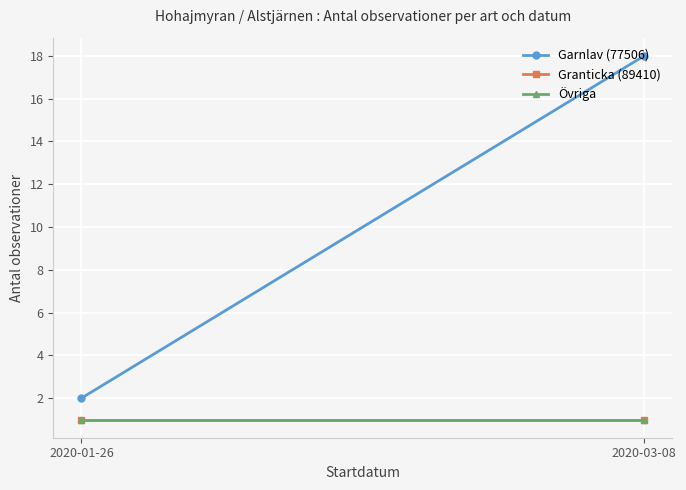

True or false: Garnlav (77506) has a value of 3 at 2020-01-26.

False